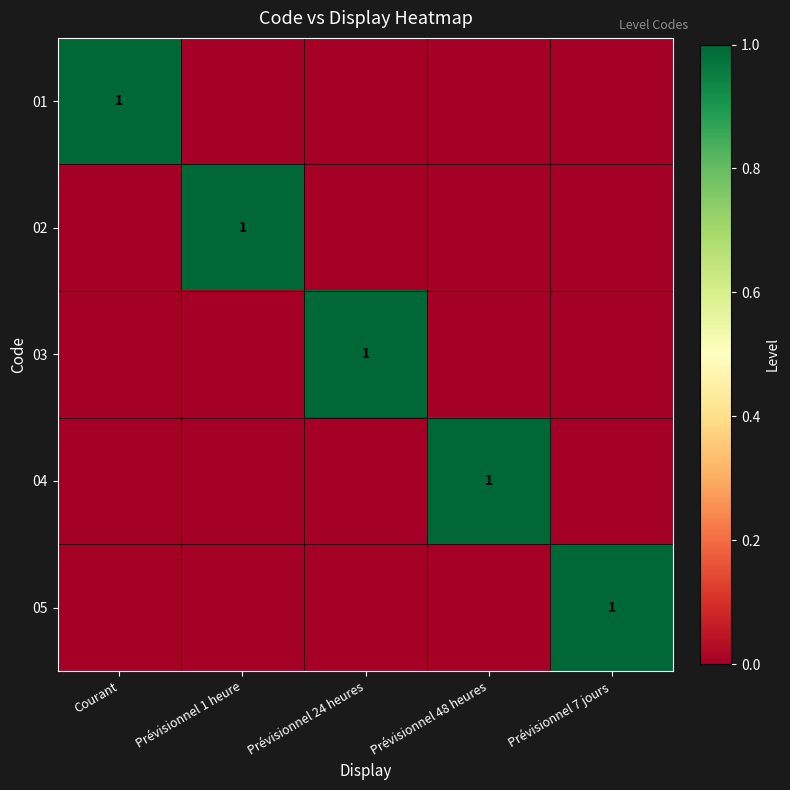

The value of 02 at Prévisionnel 1 heure is 1. True or false?

True